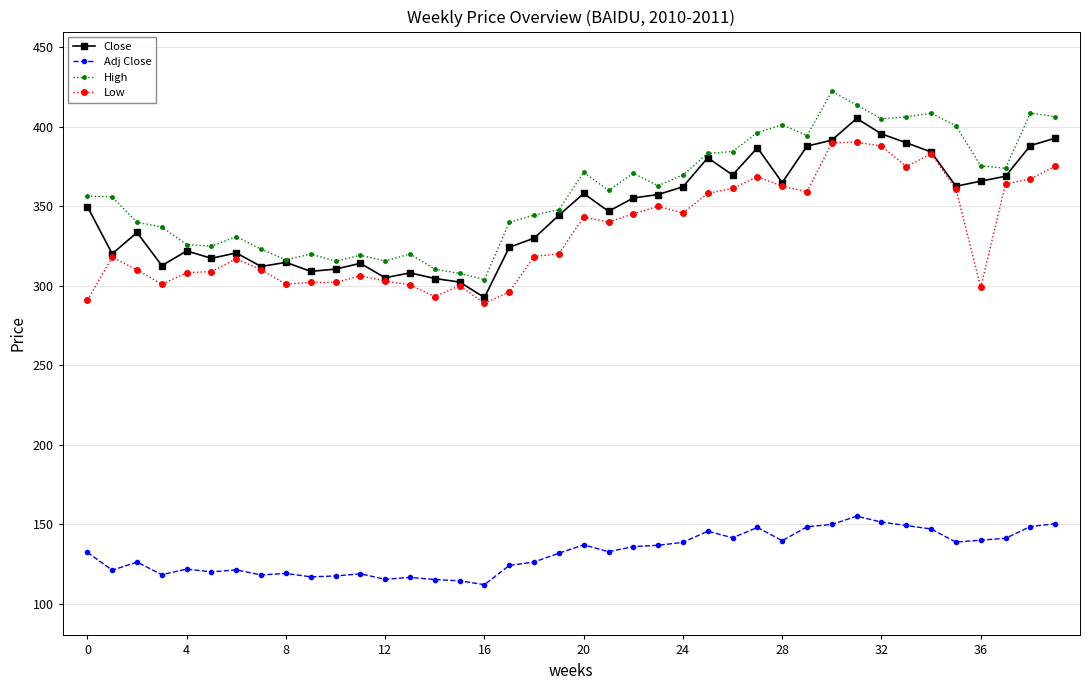

True or false: High has more than 0 interior local peaks.

True